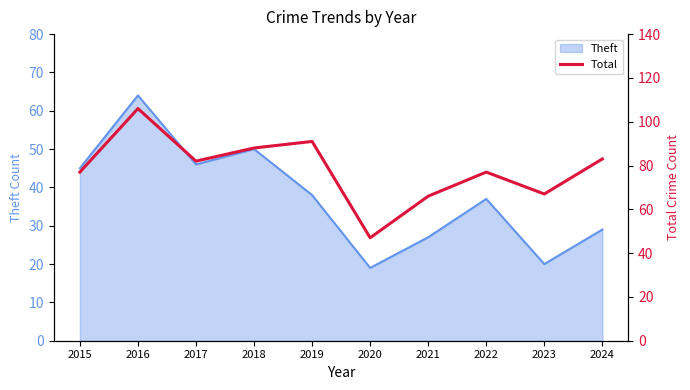

How many data points are less than 82?

5